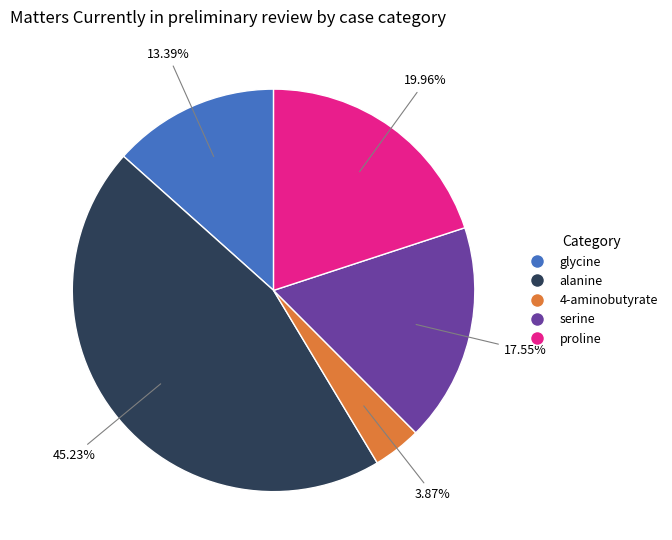

Rank the categories by value from lowest to highest.

4-aminobutyrate, glycine, serine, proline, alanine